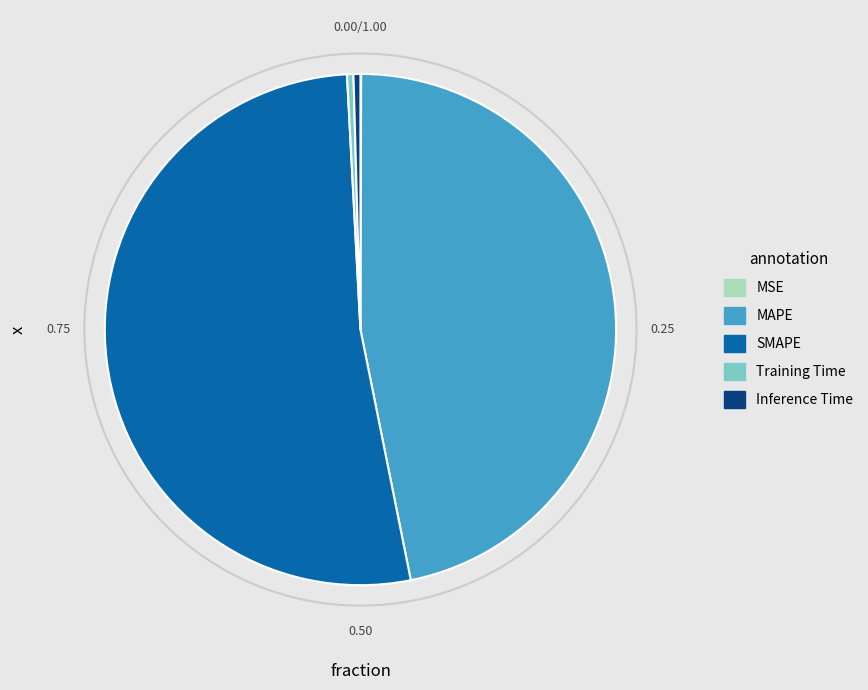

Which slice represents more than half of the pie?

SMAPE